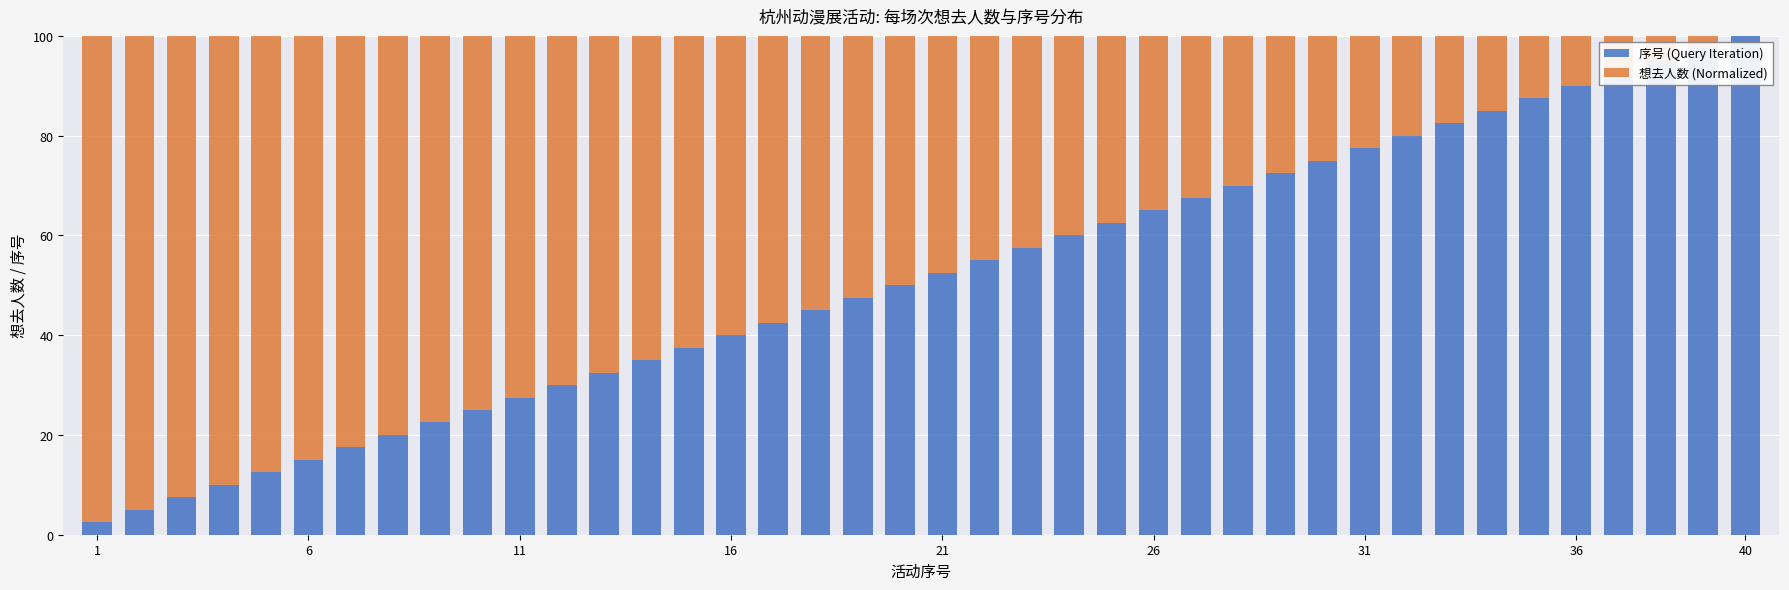

What is the sum of all 序号 (Query Iteration) values?

2050.0